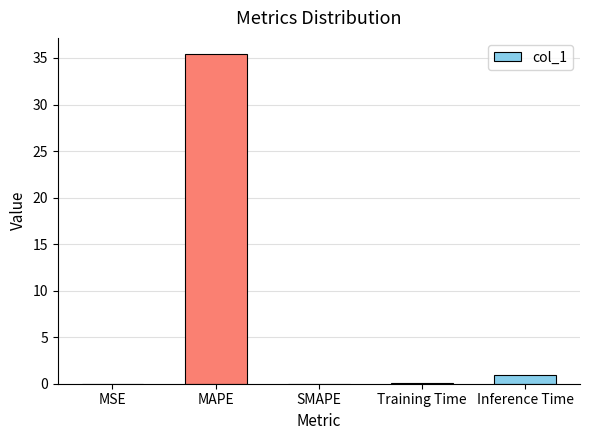

What value does the data have at Inference Time?

0.9